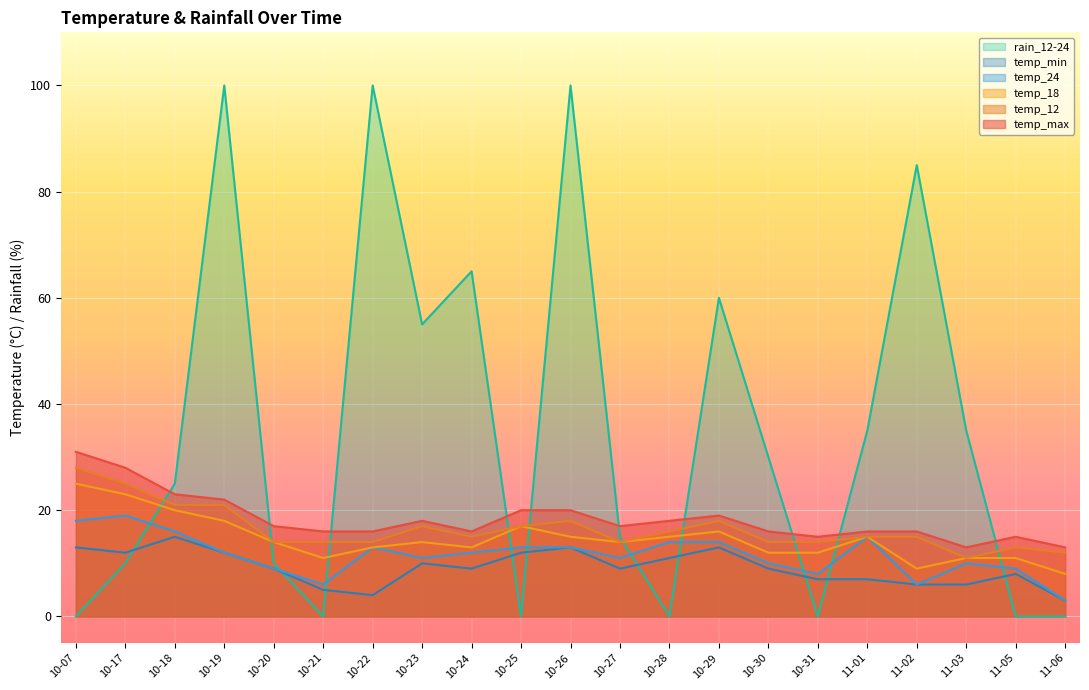

True or false: temp_18 and temp_max intersect in this chart.

False